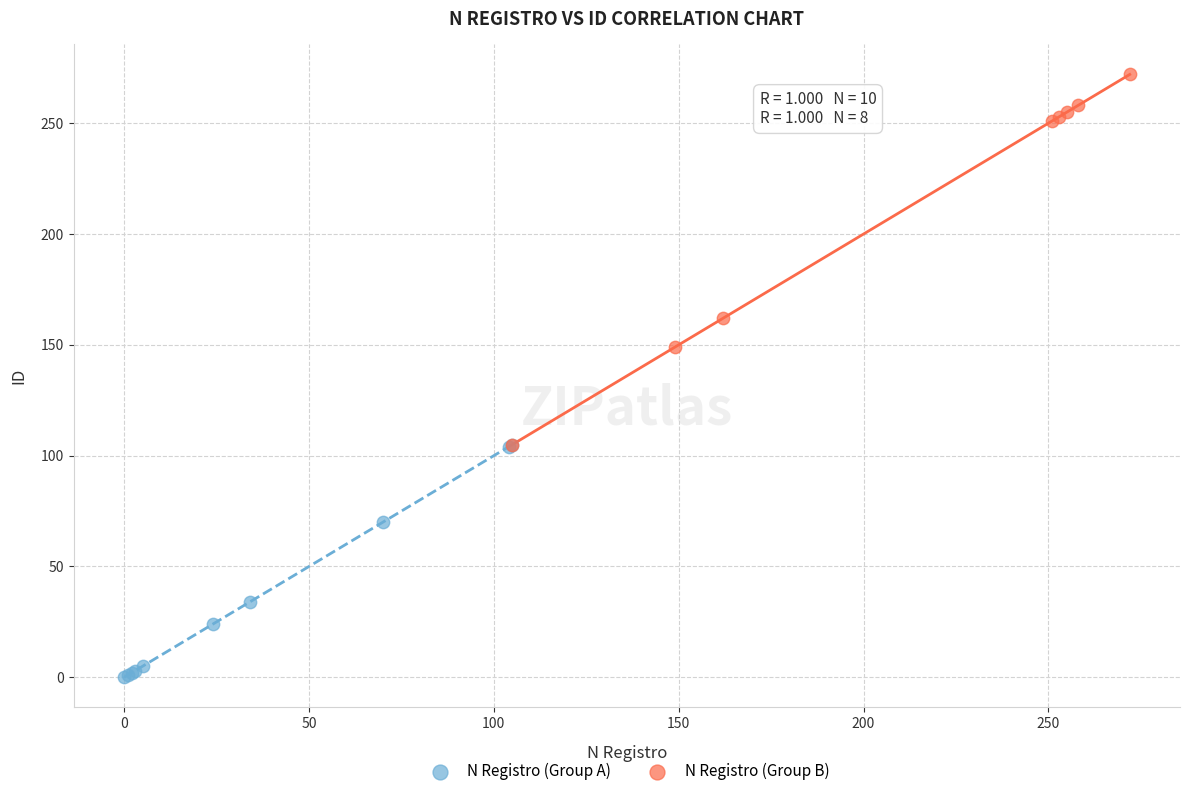

What are all the series names shown in the legend?

N Registro (Group A), N Registro (Group B)